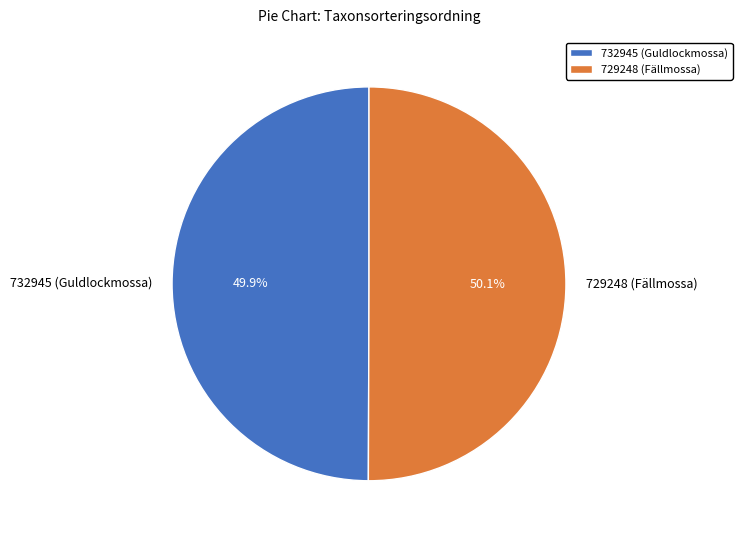

To the nearest percent, what percentage of the pie is 732945 (Guldlockmossa)?

50%